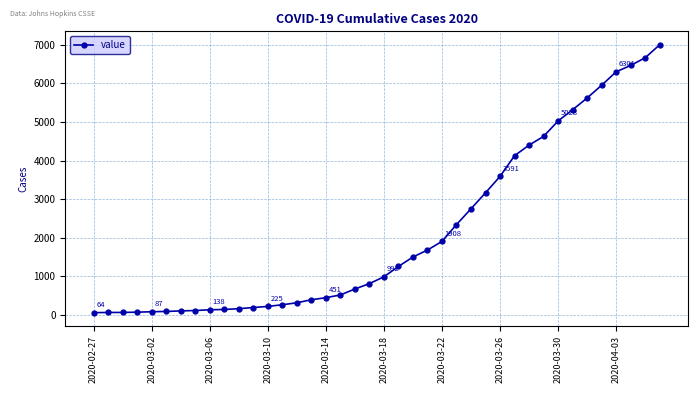

What is the average value?

2143